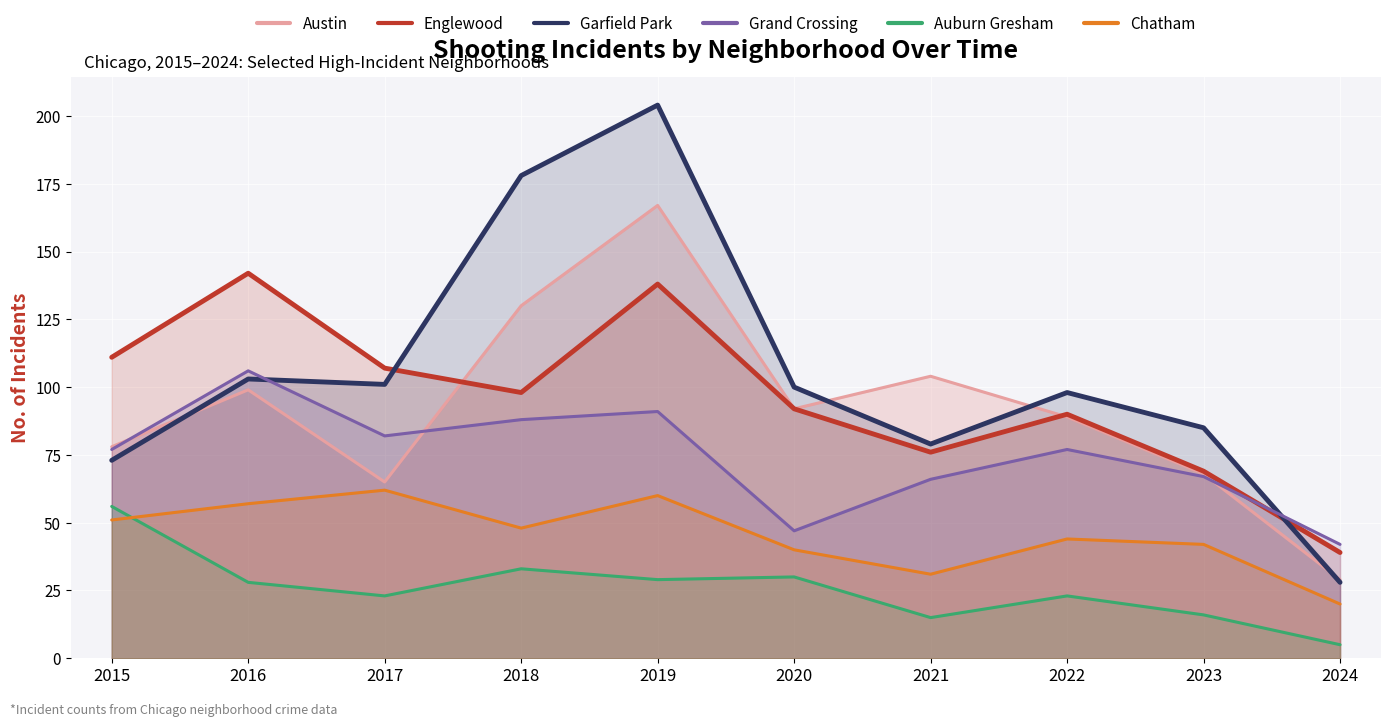

Which label corresponds to the largest value in the chart?

2019